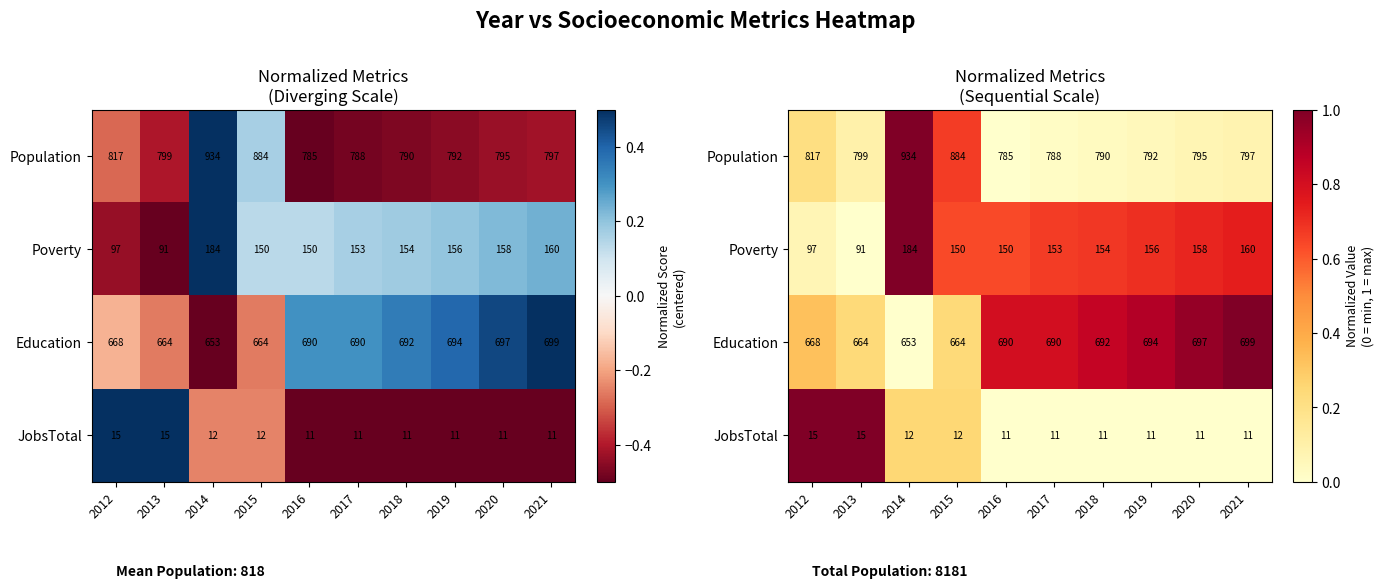

At how many categories does at least one series exceed 0?

10